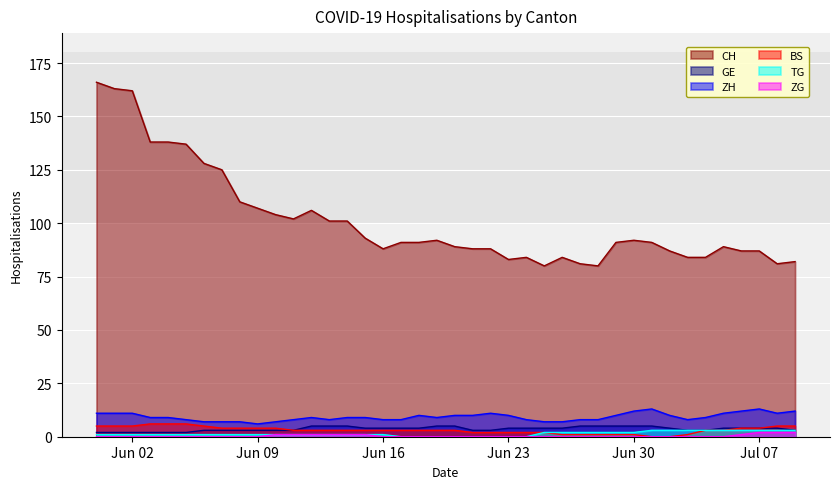

In CH, how many points are lower than both neighbors (excluding endpoints)?

6